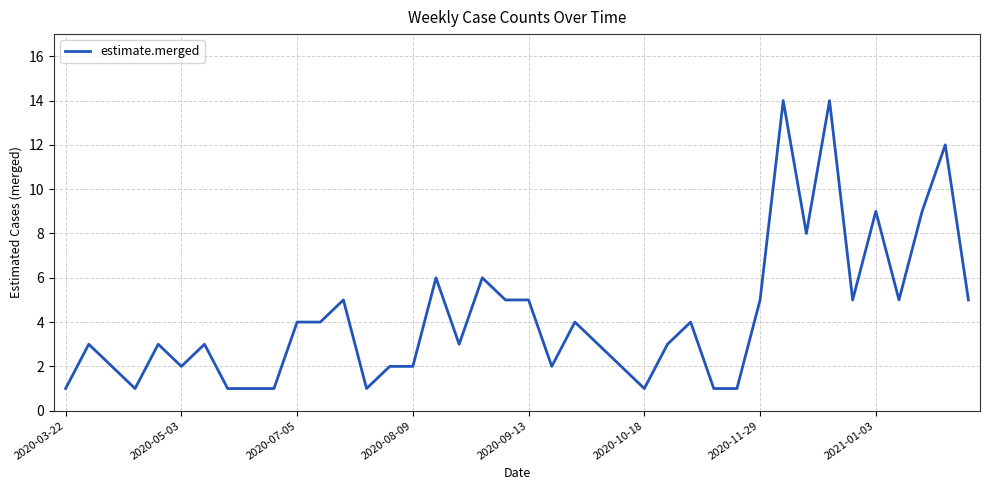

What is the difference between the maximum and minimum values?

13